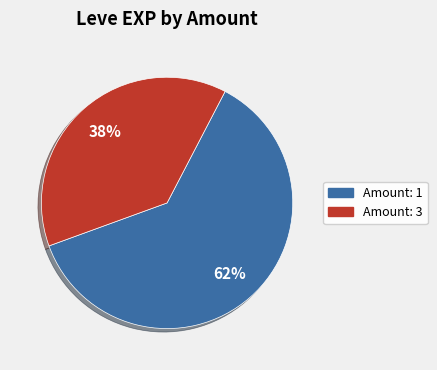

To the nearest percent, what is the difference between the largest and smallest slice percentages?

24%